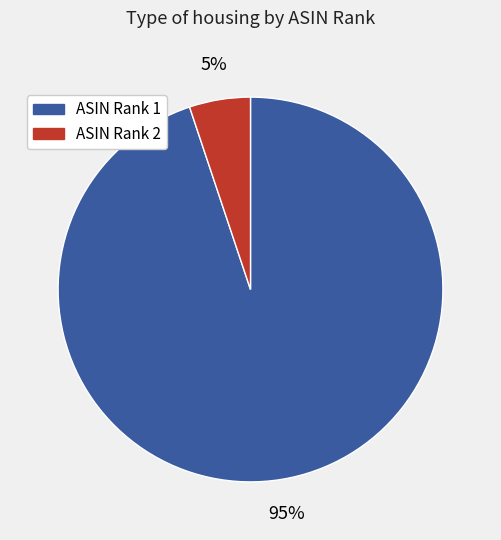

To the nearest percent, what is the difference between the largest and smallest slice percentages?

90%